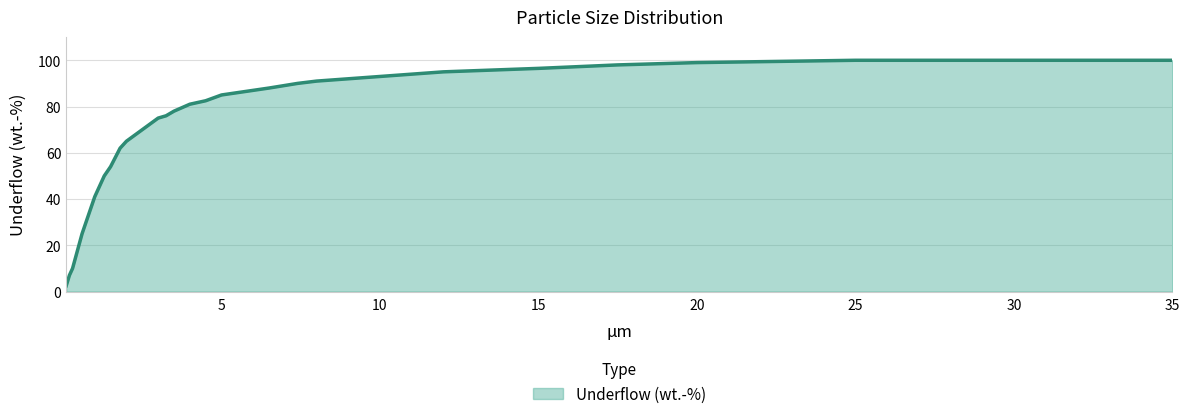

What is the difference between the maximum and minimum values?

97.5